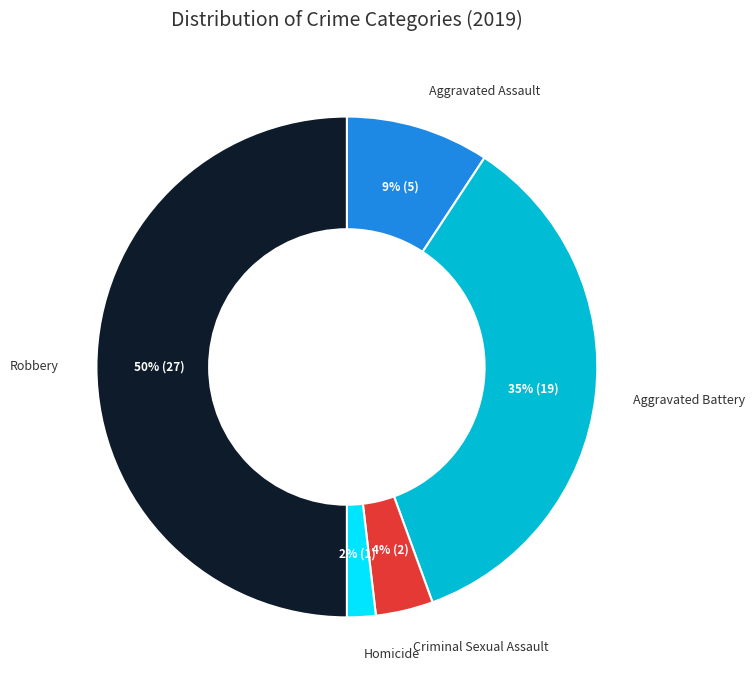

Is the sum of Criminal Sexual Assault and Aggravated Battery greater than half?

No